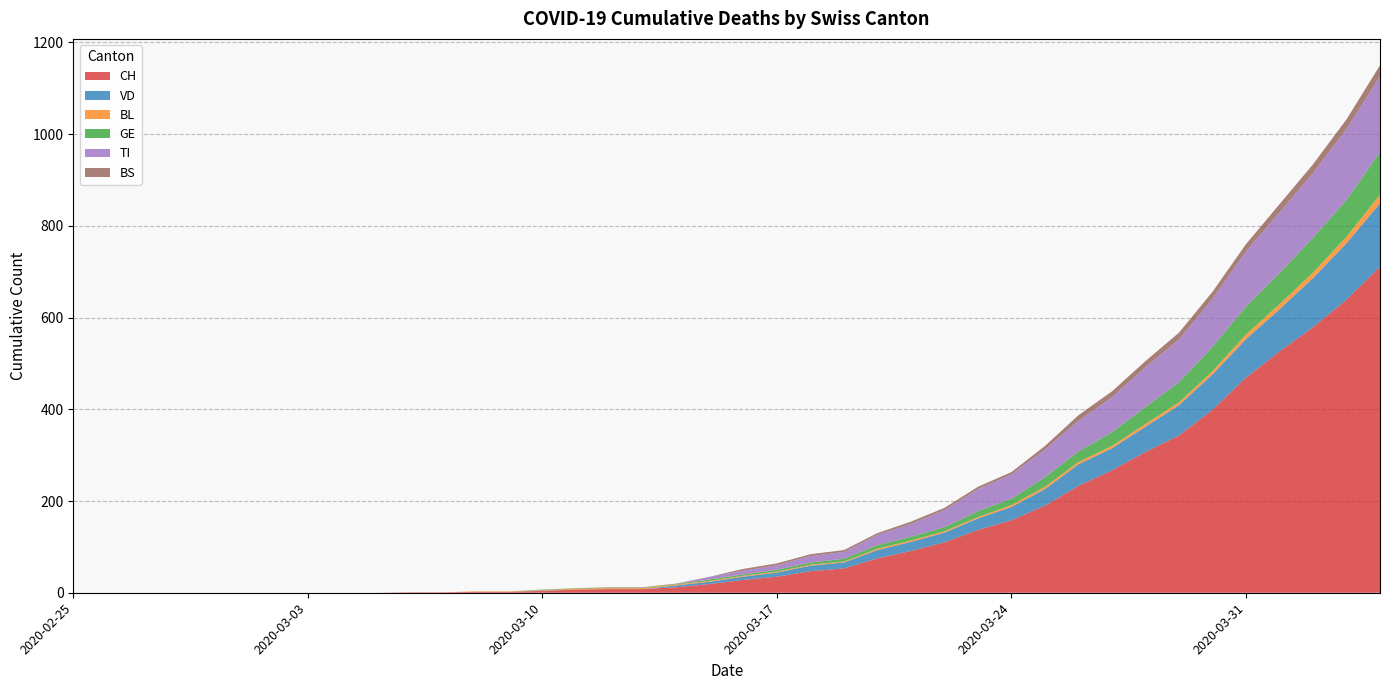

Reading left to right, list all the values displayed in this chart.

CH: 2020-02-25=0	2020-02-26=0	2020-02-27=0	2020-02-28=0	2020-02-29=0	2020-03-01=0	2020-03-02=0	2020-03-03=0	2020-03-04=0	2020-03-05=0	2020-03-06=1	2020-03-07=1	2020-03-08=2	2020-03-09=2	2020-03-10=4	2020-03-11=7	2020-03-12=8	2020-03-13=8	2020-03-14=12	2020-03-15=19	2020-03-16=28	2020-03-17=35	2020-03-18=47	2020-03-19=53	2020-03-20=75	2020-03-21=91	2020-03-22=110	2020-03-23=137	2020-03-24=158	2020-03-25=190	2020-03-26=233	2020-03-27=267	2020-03-28=307	2020-03-29=343	2020-03-30=399	2020-03-31=469	2020-04-01=526	2020-04-02=579	2020-04-03=639	2020-04-04=711
VD: 2020-02-25=0	2020-02-26=0	2020-02-27=0	2020-02-28=0	2020-02-29=0	2020-03-01=0	2020-03-02=0	2020-03-03=0	2020-03-04=0	2020-03-05=0	2020-03-06=0	2020-03-07=0	2020-03-08=0	2020-03-09=0	2020-03-10=1	2020-03-11=0	2020-03-12=0	2020-03-13=0	2020-03-14=4	2020-03-15=5	2020-03-16=7	2020-03-17=9	2020-03-18=12	2020-03-19=13	2020-03-20=18	2020-03-21=20	2020-03-22=21	2020-03-23=25	2020-03-24=29	2020-03-25=36	2020-03-26=47	2020-03-27=48	2020-03-28=55	2020-03-29=66	2020-03-30=77	2020-03-31=84	2020-04-01=92	2020-04-02=107	2020-04-03=123	2020-04-04=138
BL: 2020-02-25=0	2020-02-26=0	2020-02-27=0	2020-02-28=0	2020-02-29=0	2020-03-01=0	2020-03-02=0	2020-03-03=0	2020-03-04=0	2020-03-05=0	2020-03-06=0	2020-03-07=0	2020-03-08=1	2020-03-09=1	2020-03-10=1	2020-03-11=2	2020-03-12=2	2020-03-13=2	2020-03-14=2	2020-03-15=2	2020-03-16=2	2020-03-17=2	2020-03-18=2	2020-03-19=2	2020-03-20=3	2020-03-21=3	2020-03-22=3	2020-03-23=3	2020-03-24=4	2020-03-25=5	2020-03-26=5	2020-03-27=5	2020-03-28=6	2020-03-29=6	2020-03-30=7	2020-03-31=10	2020-04-01=11	2020-04-02=12	2020-04-03=14	2020-04-04=19
GE: 2020-02-25=0	2020-02-26=0	2020-02-27=0	2020-02-28=0	2020-02-29=0	2020-03-01=0	2020-03-02=0	2020-03-03=0	2020-03-04=0	2020-03-05=0	2020-03-06=0	2020-03-07=0	2020-03-08=0	2020-03-09=0	2020-03-10=1	2020-03-11=1	2020-03-12=1	2020-03-13=1	2020-03-14=1	2020-03-15=3	2020-03-16=3	2020-03-17=4	2020-03-18=5	2020-03-19=6	2020-03-20=8	2020-03-21=8	2020-03-22=9	2020-03-23=13	2020-03-24=14	2020-03-25=21	2020-03-26=23	2020-03-27=30	2020-03-28=37	2020-03-29=44	2020-03-30=53	2020-03-31=61	2020-04-01=68	2020-04-02=76	2020-04-03=80	2020-04-04=93
TI: 2020-02-25=0	2020-02-26=0	2020-02-27=0	2020-02-28=0	2020-02-29=0	2020-03-01=0	2020-03-02=0	2020-03-03=0	2020-03-04=0	2020-03-05=0	2020-03-06=0	2020-03-07=0	2020-03-08=0	2020-03-09=0	2020-03-10=0	2020-03-11=0	2020-03-12=0	2020-03-13=0	2020-03-14=0	2020-03-15=6	2020-03-16=8	2020-03-17=10	2020-03-18=14	2020-03-19=15	2020-03-20=22	2020-03-21=28	2020-03-22=37	2020-03-23=48	2020-03-24=53	2020-03-25=60	2020-03-26=67	2020-03-27=76	2020-03-28=87	2020-03-29=93	2020-03-30=105	2020-03-31=120	2020-04-01=132	2020-04-02=141	2020-04-03=155	2020-04-04=165
BS: 2020-02-25=0	2020-02-26=0	2020-02-27=0	2020-02-28=0	2020-02-29=0	2020-03-01=0	2020-03-02=0	2020-03-03=0	2020-03-04=0	2020-03-05=0	2020-03-06=0	2020-03-07=0	2020-03-08=0	2020-03-09=0	2020-03-10=0	2020-03-11=0	2020-03-12=1	2020-03-13=1	2020-03-14=1	2020-03-15=0	2020-03-16=4	2020-03-17=4	2020-03-18=4	2020-03-19=4	2020-03-20=4	2020-03-21=5	2020-03-22=5	2020-03-23=5	2020-03-24=5	2020-03-25=8	2020-03-26=12	2020-03-27=13	2020-03-28=13	2020-03-29=15	2020-03-30=15	2020-03-31=16	2020-04-01=18	2020-04-02=19	2020-04-03=21	2020-04-04=24